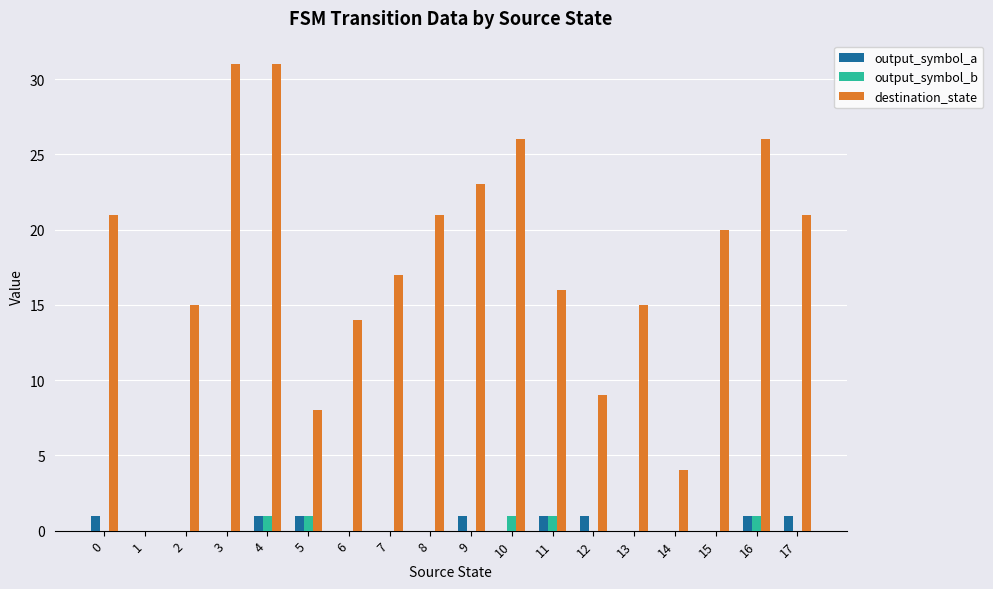

Are the bars horizontal?

No